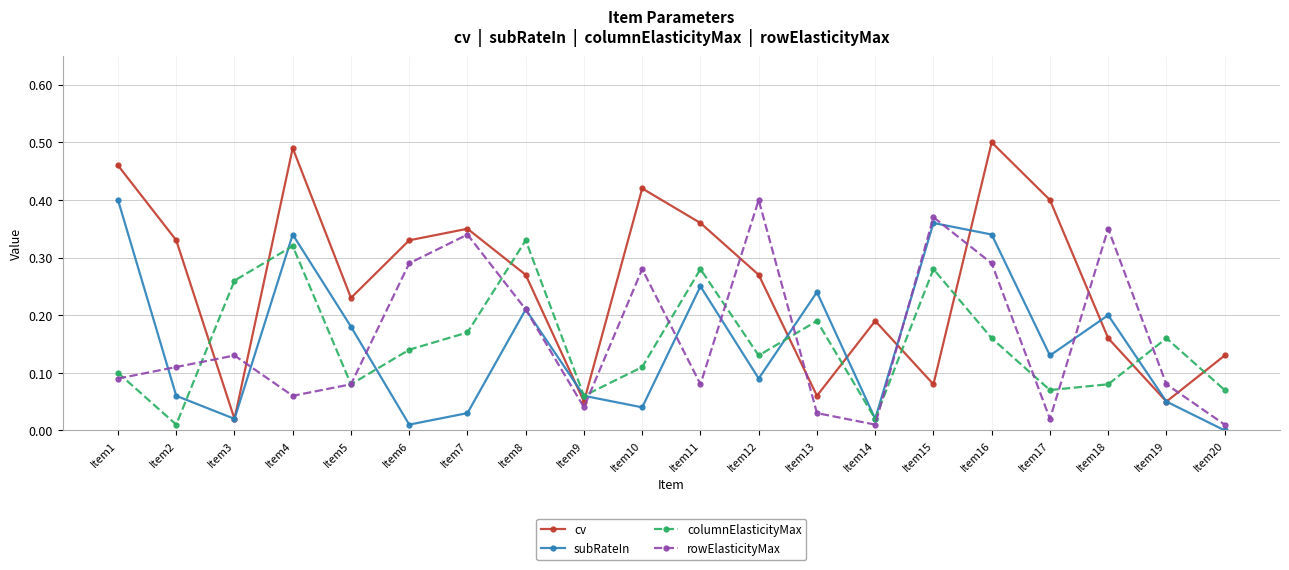

How many interior local valleys does the columnElasticityMax series have?

6